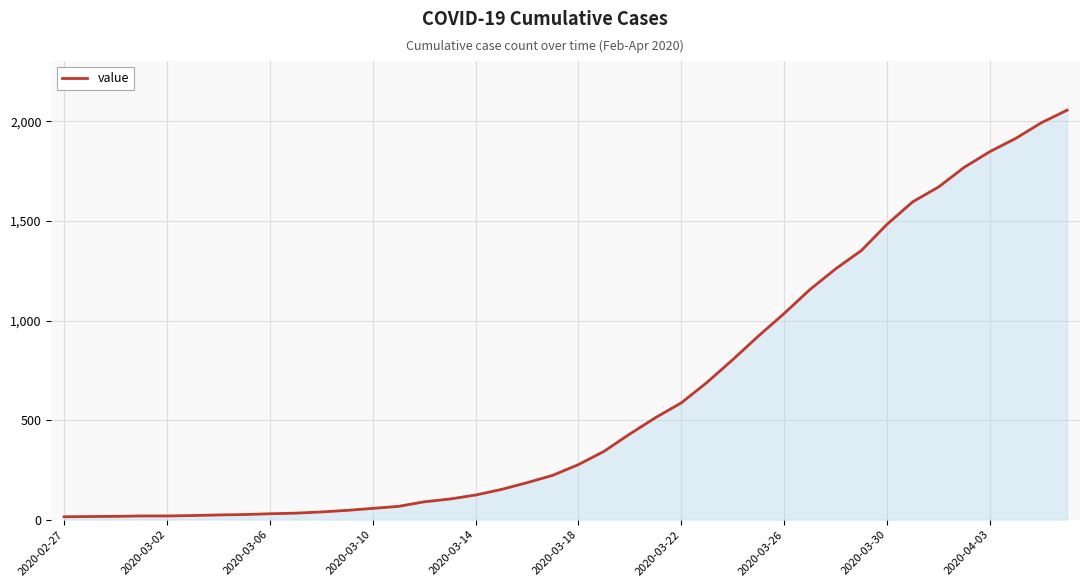

What is the greatest value displayed?

2057